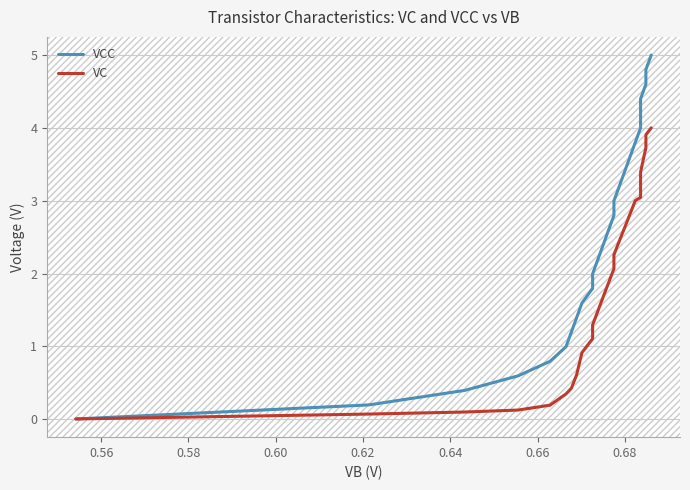

How many series are shown in this chart?

2